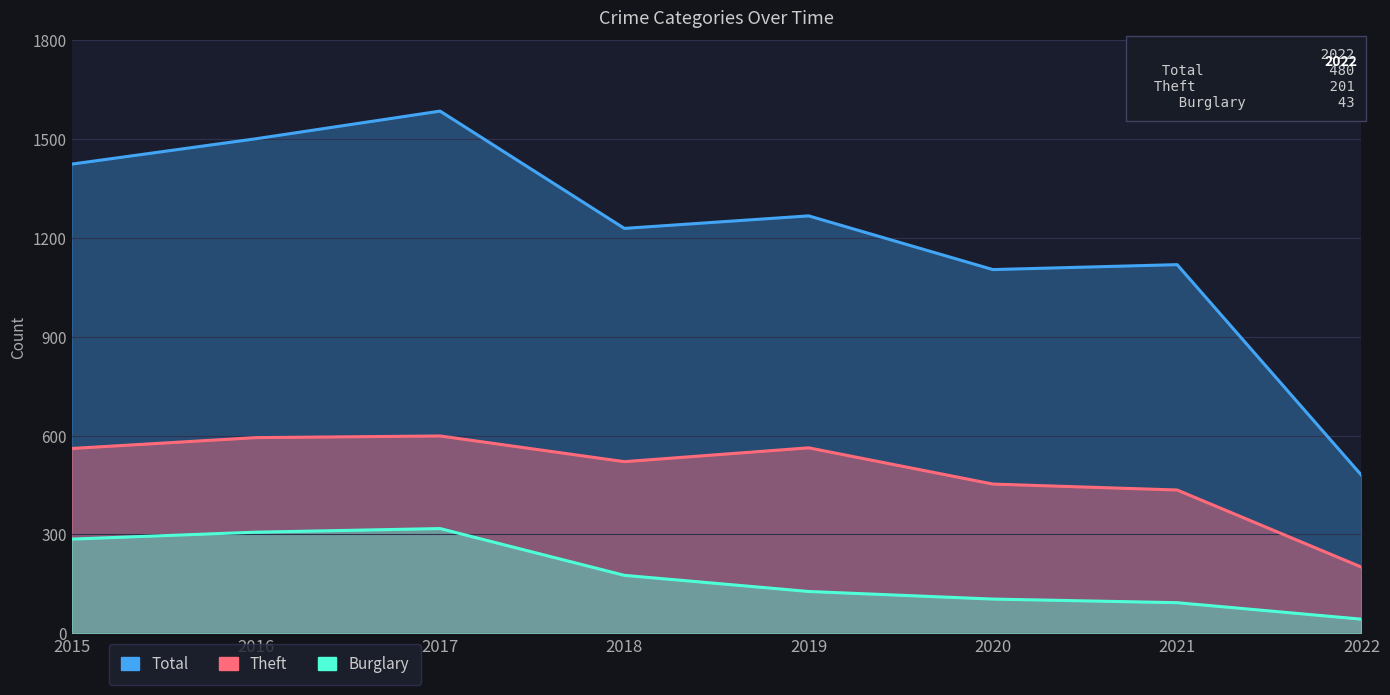

What value does the Theft series have at 2021, to the nearest 10?

440